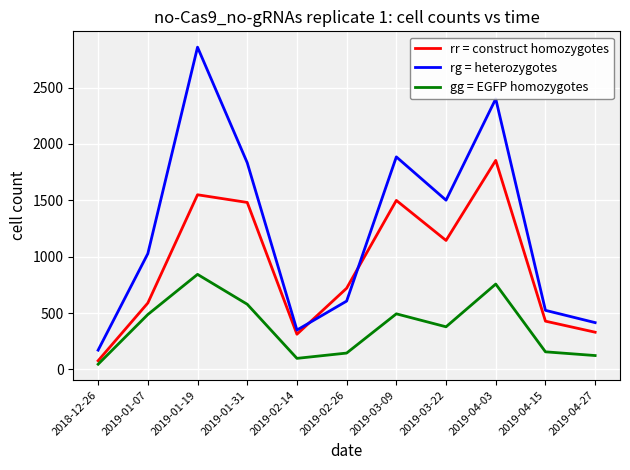

Does the chart have visible grid lines?

Yes